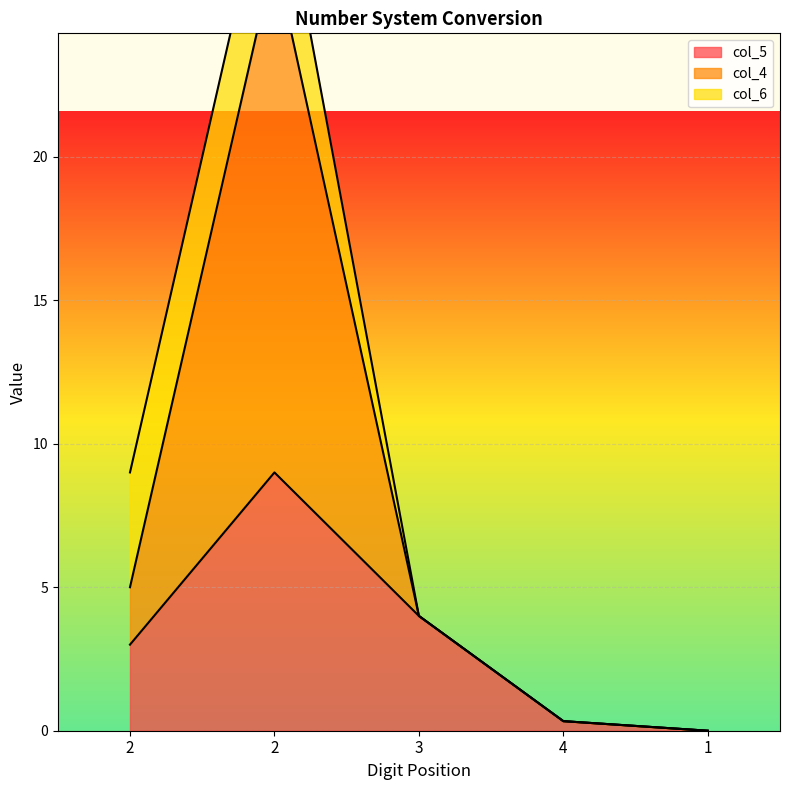

The value of col_4 at 4 is 0.2. True or false?

False